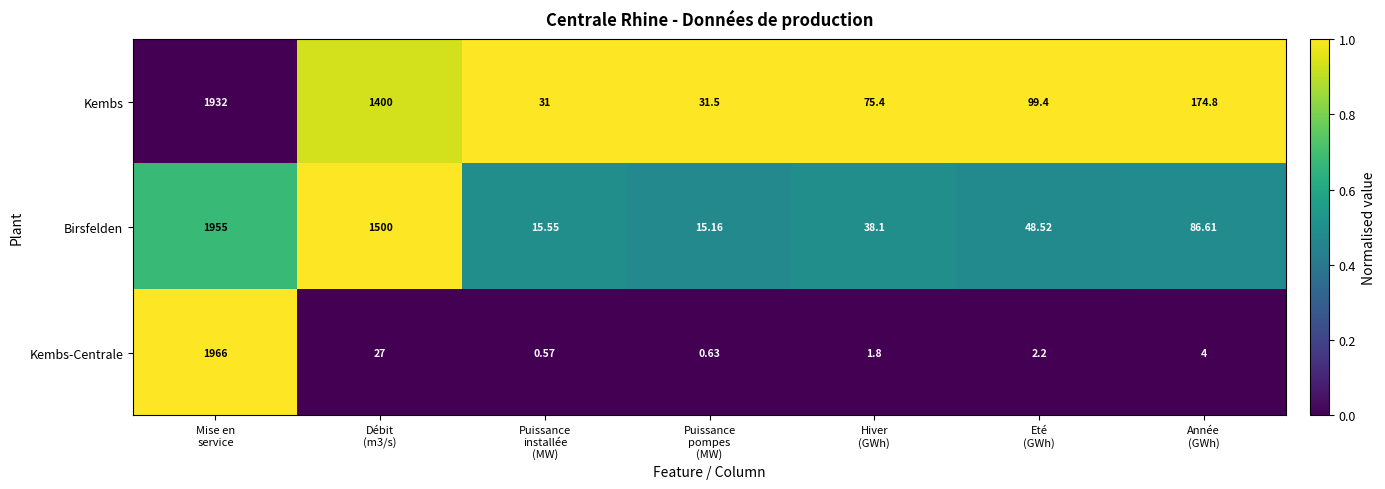

Which series has the largest range (max minus min)?

Kembs-Centrale